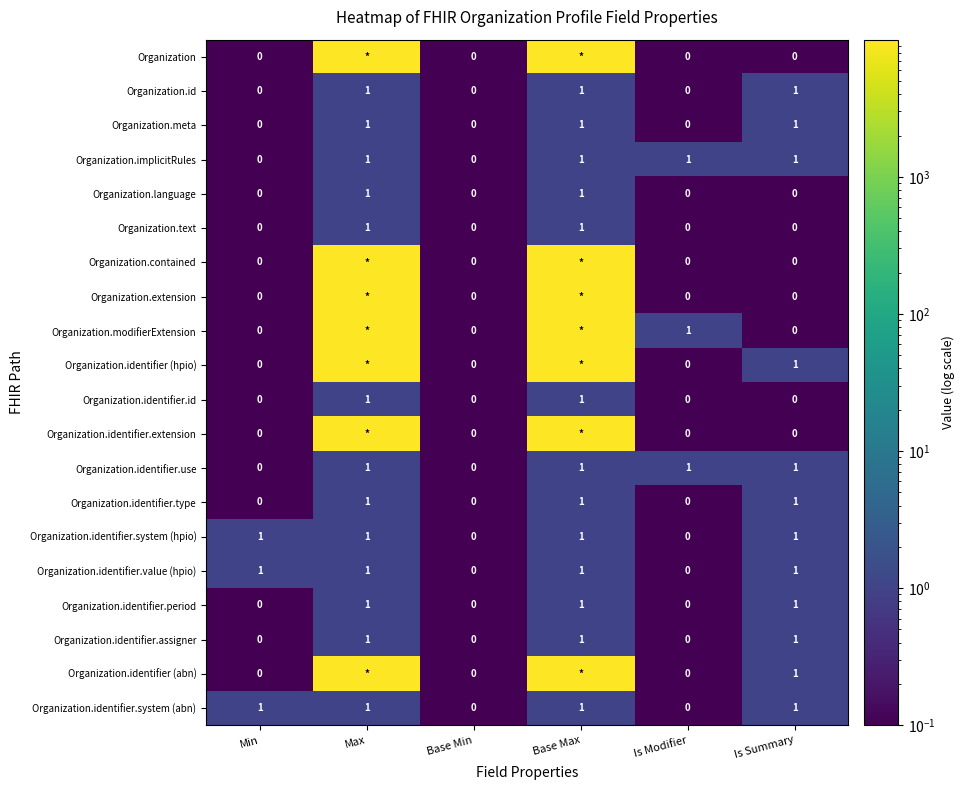

The value of Organization.identifier.id at Max is 0. True or false?

False